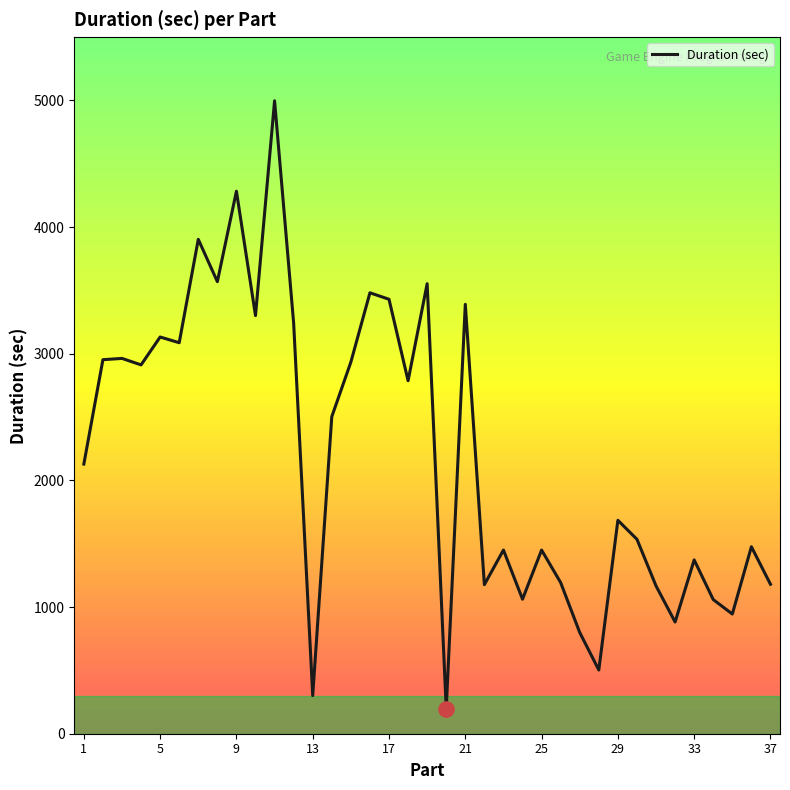

What is the minimum value shown in the chart?

198